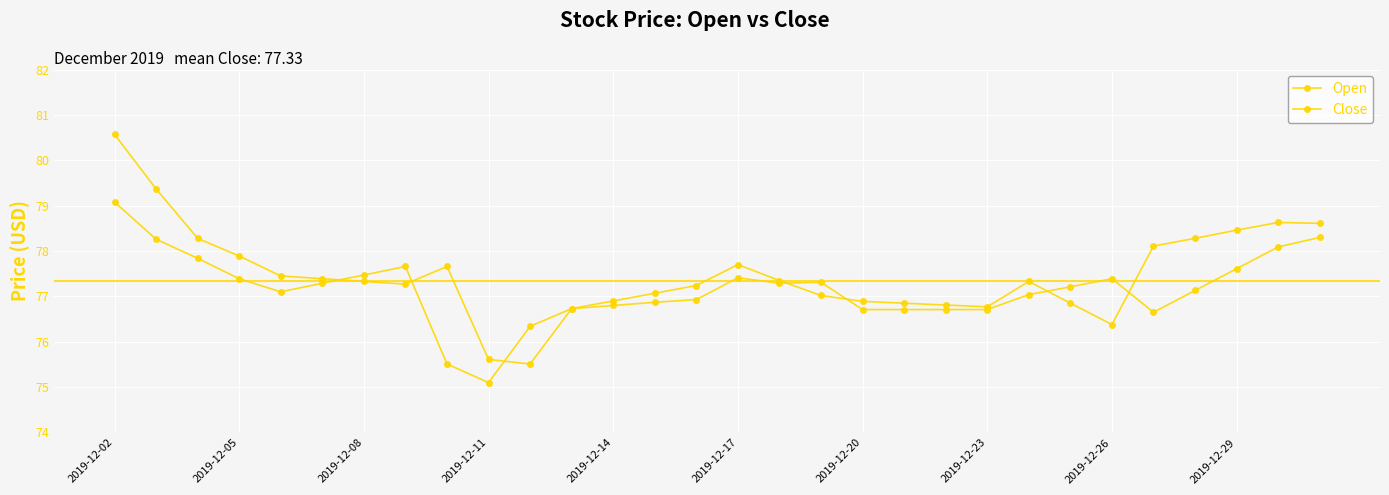

How many lines are shown in the chart?

2